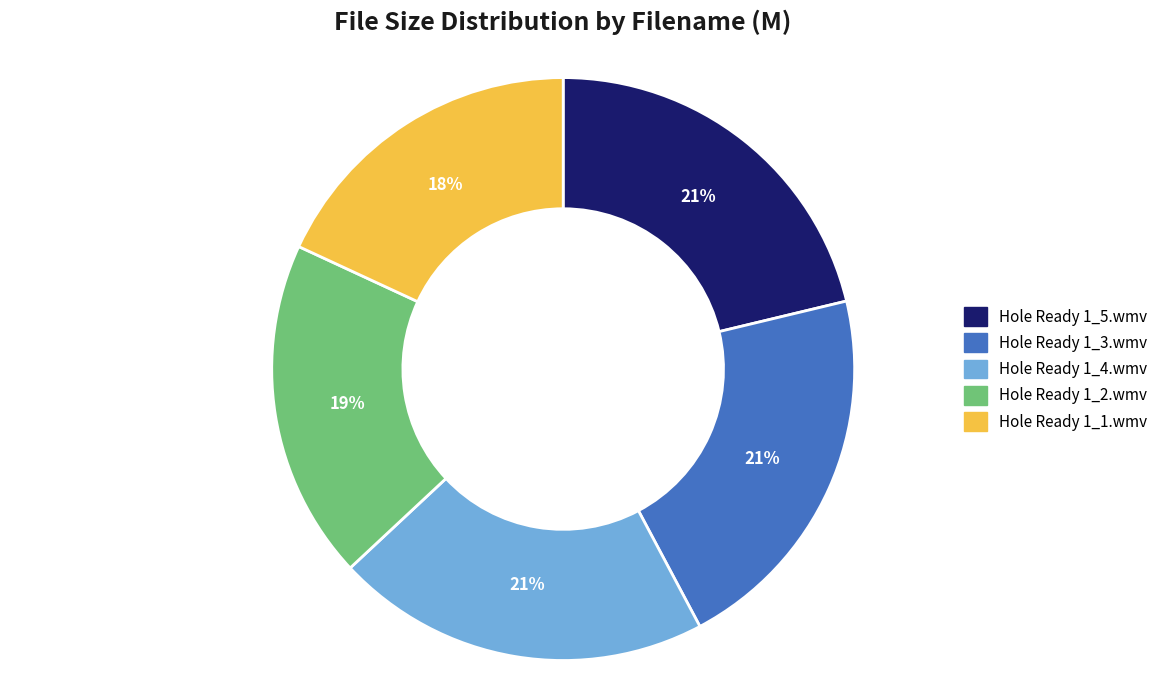

To the nearest percent, what portion does Hole Ready 1_1.wmv represent?

18%